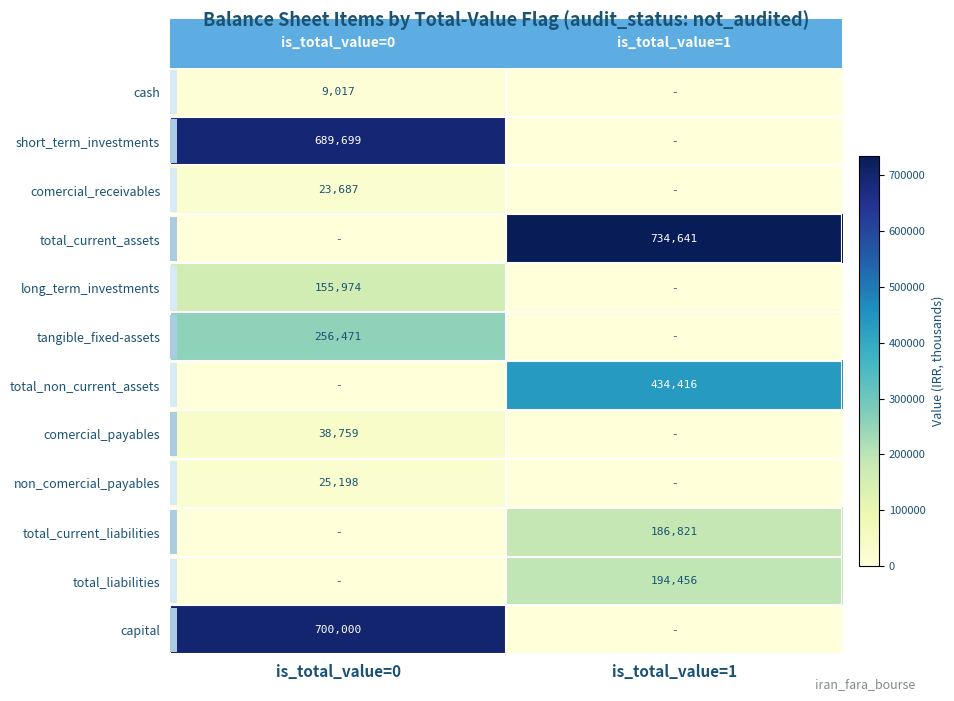

Is it true that total_current_liabilities equals 186821 at is_total_value=1?

True